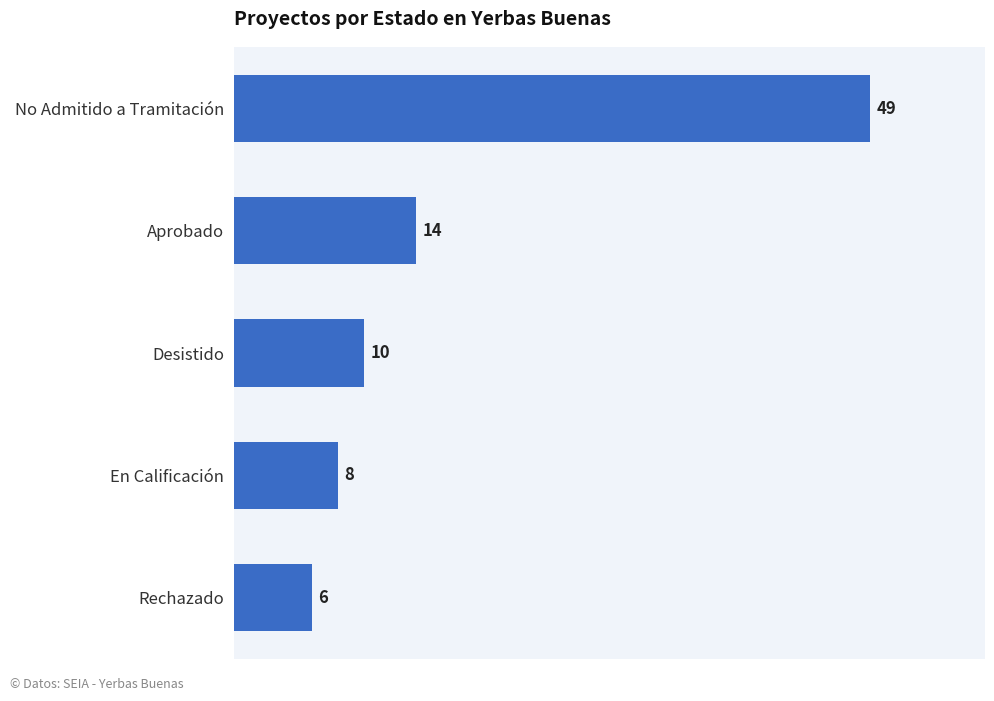

What is the ratio of the value at No Admitido a Tramitación to the value at Aprobado?

3.5